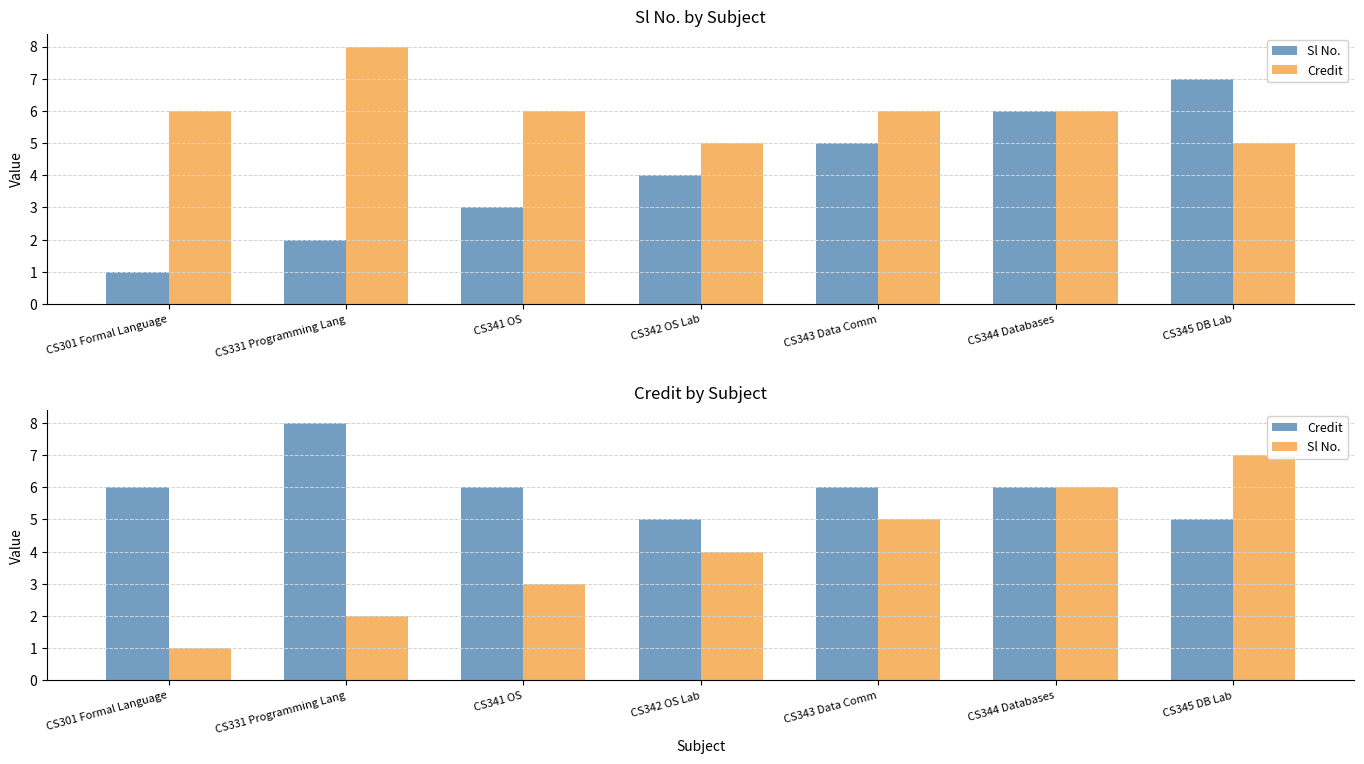

True or false: Credit has a value of 8 at CS331 Programming Lang.

True